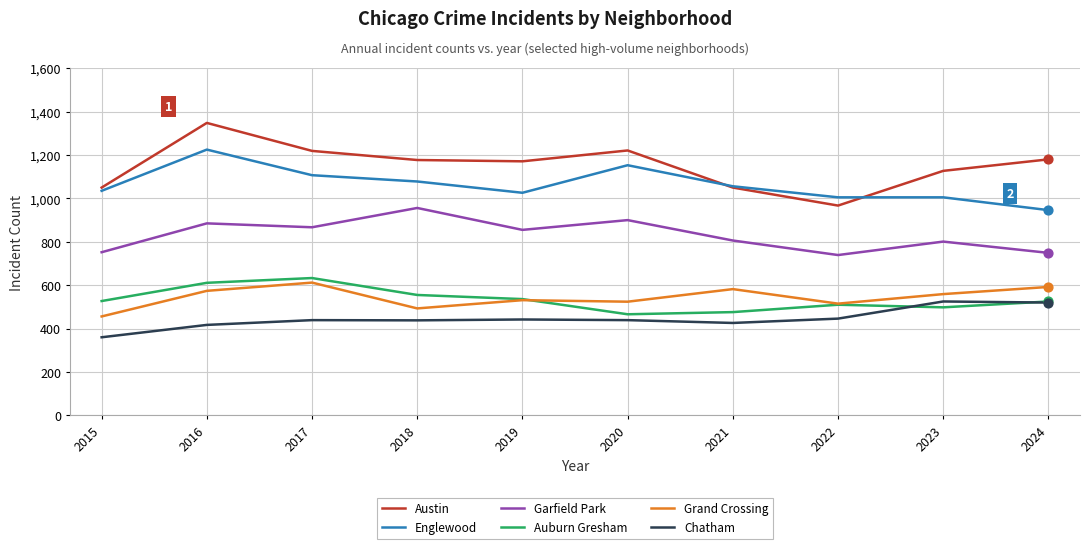

What is the difference between the highest and lowest values at 2015?

690